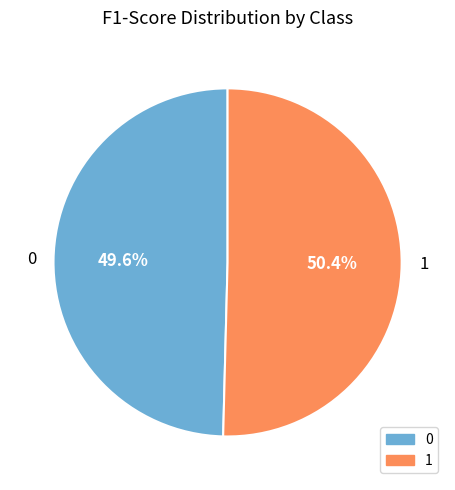

To the nearest percent, what portion does 0 represent?

50%